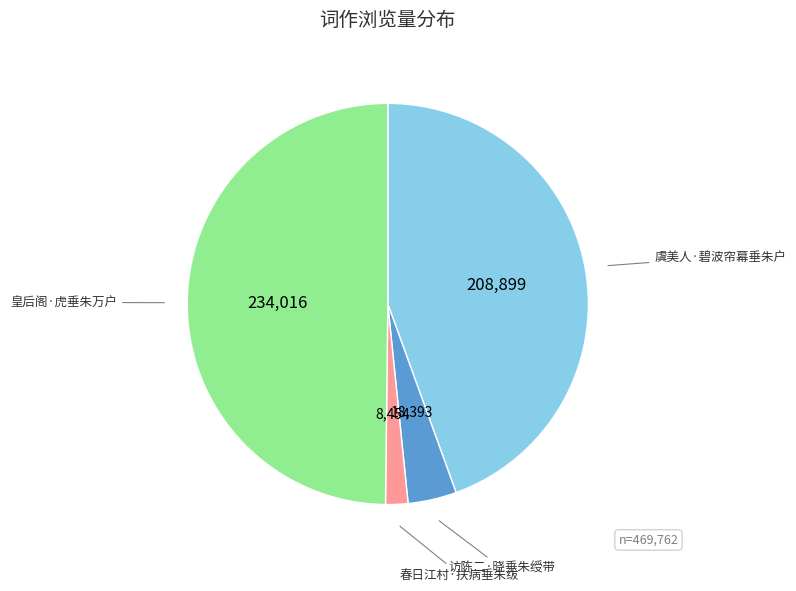

Which has a higher value, 虞美人·碧波帘幕垂朱户 or 访陈二·晓垂朱绶带?

虞美人·碧波帘幕垂朱户